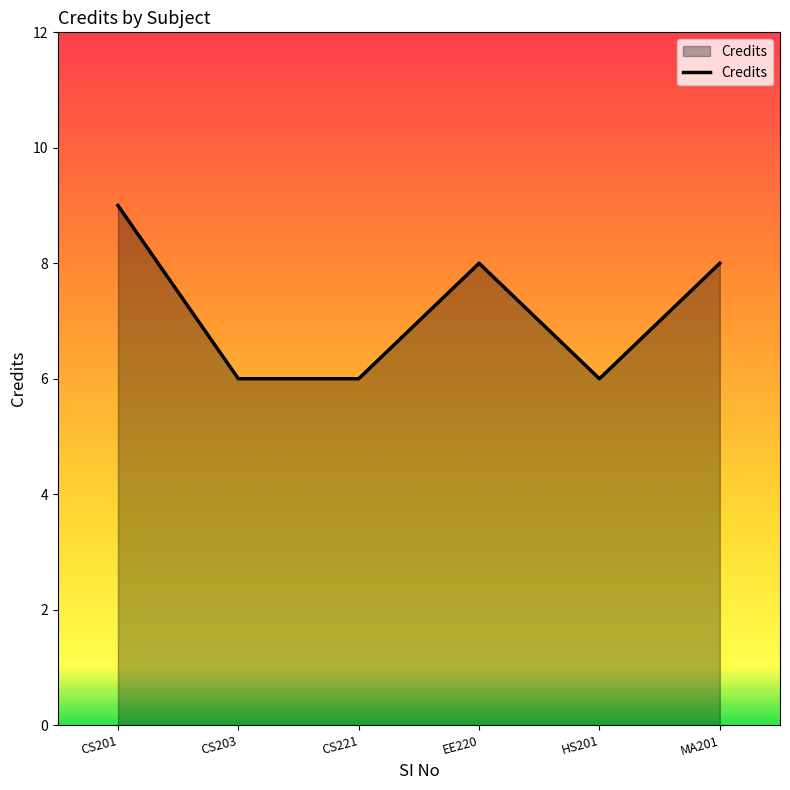

What is the change in value from HS201 to MA201?

+2